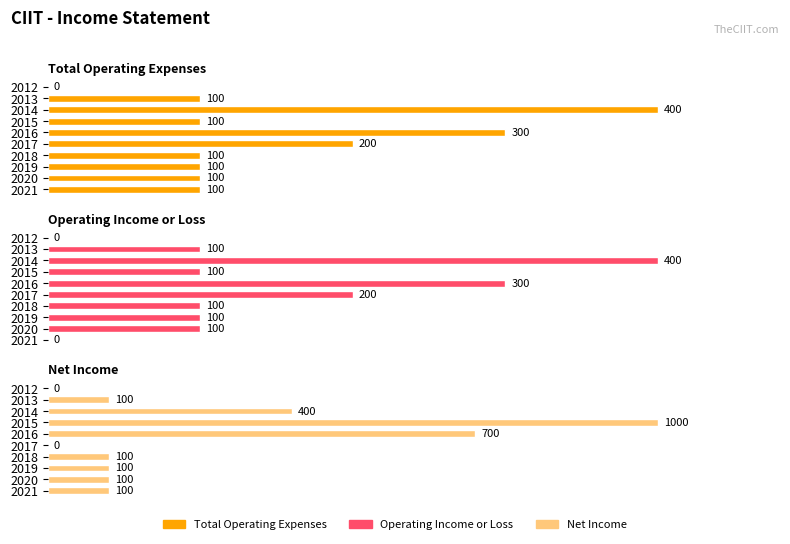

List the labels in order of Operating Income or Loss value, smallest first.

2021, 2012, 2020, 2019, 2018, 2015, 2013, 2017, 2016, 2014